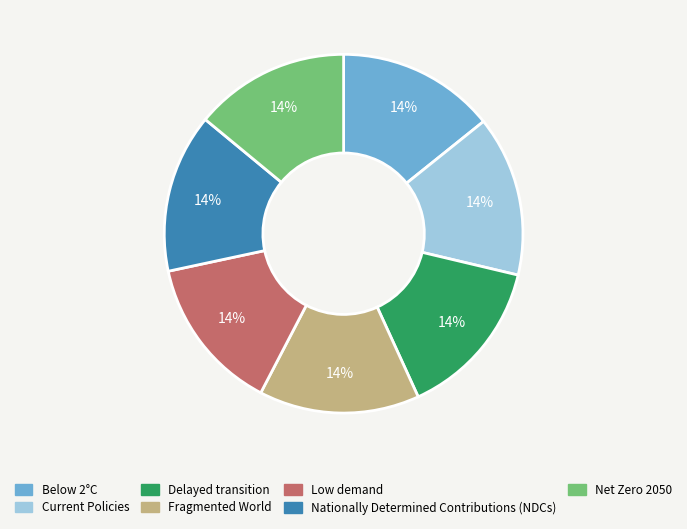

Does any single category account for the majority?

No